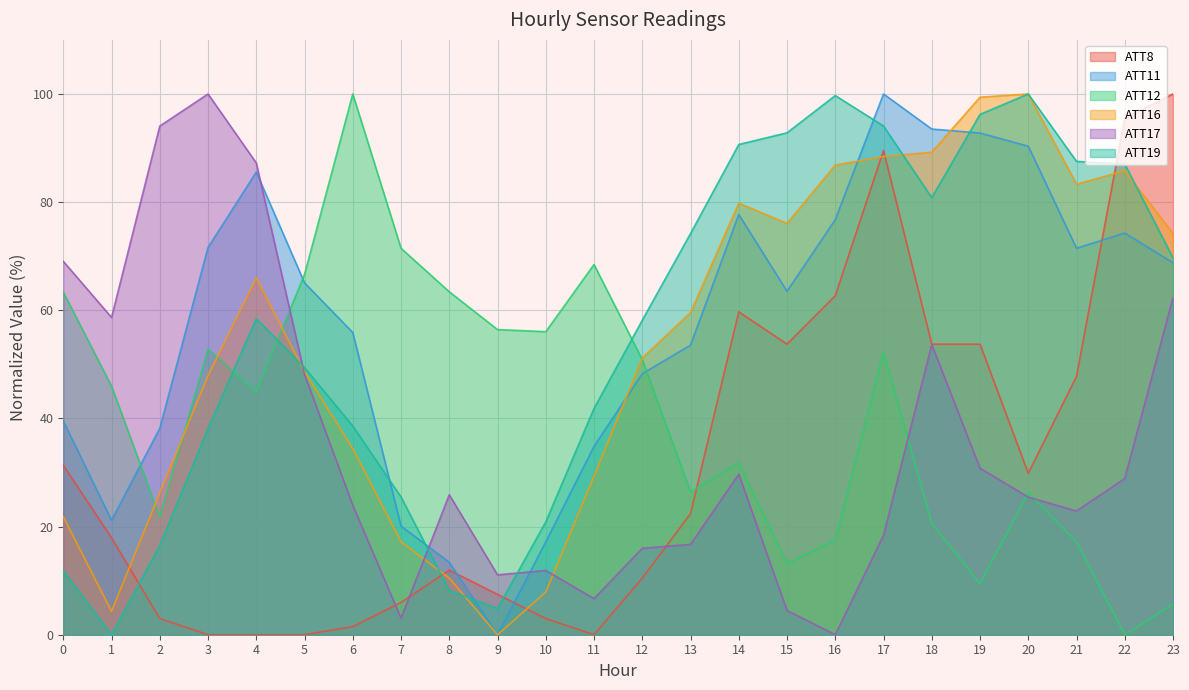

Reading right to left, transcribe all the data shown in this chart.

ATT8: 23=100.0	22=95.5	21=47.8	20=29.9	19=53.7	18=53.7	17=89.6	16=62.7	15=53.7	14=59.7	13=22.4	12=10.4	11=0.0	10=3.0	9=7.5	8=11.9	7=6.0	6=1.5	5=0.0	4=0.0	3=0.0	2=3.0	1=17.9	0=31.3
ATT11: 23=68.8	22=74.3	21=71.5	20=90.3	19=92.8	18=93.5	17=100.0	16=76.8	15=63.5	14=77.7	13=53.6	12=48.3	11=34.8	10=17.2	9=0.0	8=13.4	7=20.1	6=55.9	5=65.1	4=85.6	3=71.6	2=38.2	1=21.2	0=39.5
ATT12: 23=5.7	22=0.0	21=17.2	20=26.3	19=9.5	18=20.6	17=52.3	16=17.6	15=13.1	14=31.8	13=26.4	12=50.9	11=68.5	10=56.0	9=56.4	8=63.4	7=71.5	6=100.0	5=66.6	4=44.9	3=52.8	2=21.7	1=46.0	0=63.4
ATT16: 23=74.2	22=85.8	21=83.3	20=100.0	19=99.4	18=89.2	17=88.4	16=86.9	15=76.1	14=79.8	13=59.6	12=51.2	11=29.3	10=7.9	9=0.0	8=10.5	7=17.2	6=34.4	5=48.6	4=66.0	3=47.9	2=26.2	1=4.3	0=21.8
ATT17: 23=62.3	22=28.9	21=22.9	20=25.4	19=30.8	18=53.7	17=18.4	16=0.0	15=4.5	14=29.7	13=16.7	12=16.0	11=6.7	10=11.9	9=11.1	8=25.9	7=3.1	6=23.9	5=48.1	4=87.2	3=100.0	2=94.1	1=58.7	0=69.0
ATT19: 23=69.7	22=87.0	21=87.5	20=100.0	19=96.2	18=80.8	17=94.1	16=99.7	15=92.8	14=90.7	13=74.2	12=58.2	11=41.9	10=20.9	9=4.8	8=8.2	7=25.5	6=38.6	5=49.4	4=58.5	3=38.2	2=16.5	1=0.0	0=11.8